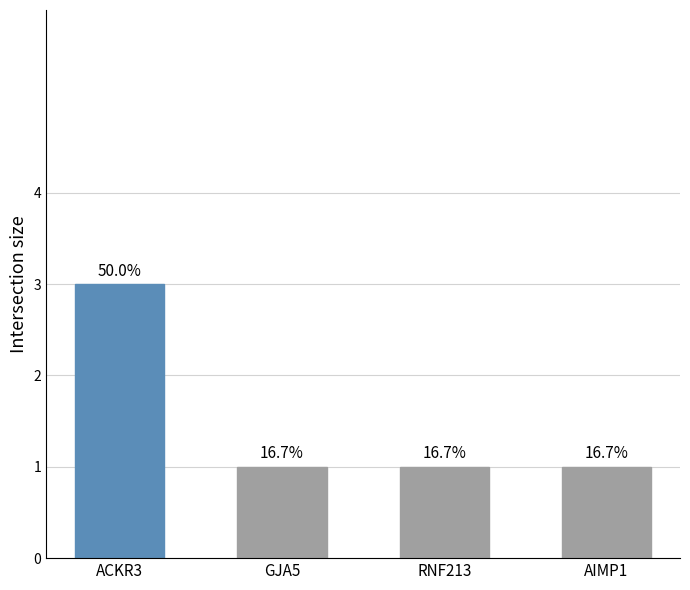

At which category does the chart reach its peak across all series?

ACKR3